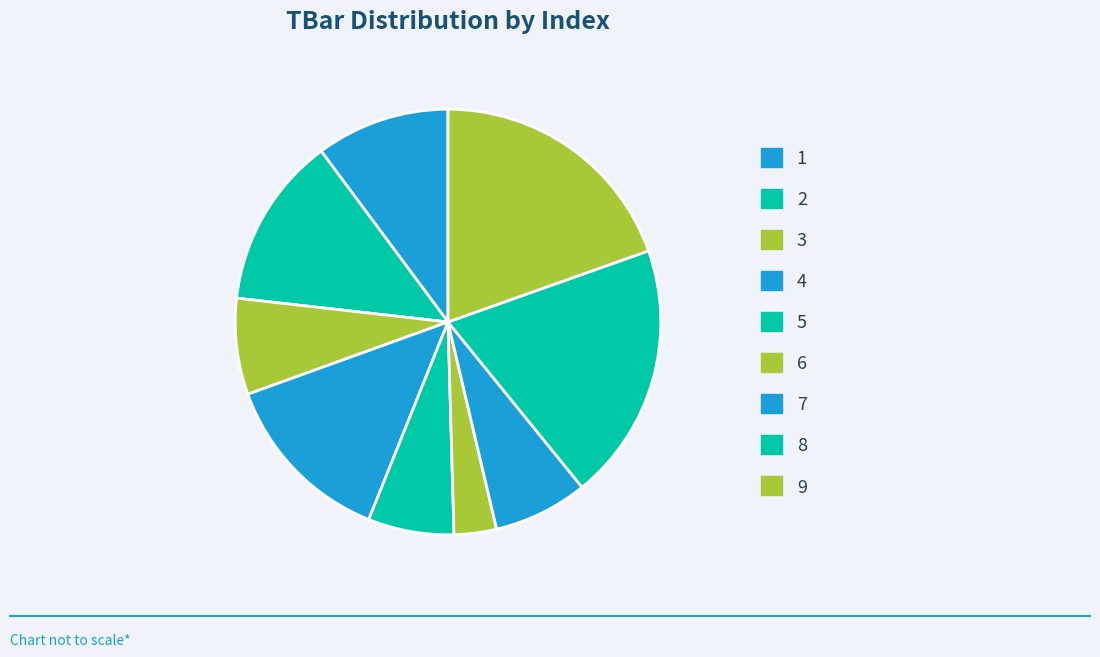

How many segments does this pie chart have?

9